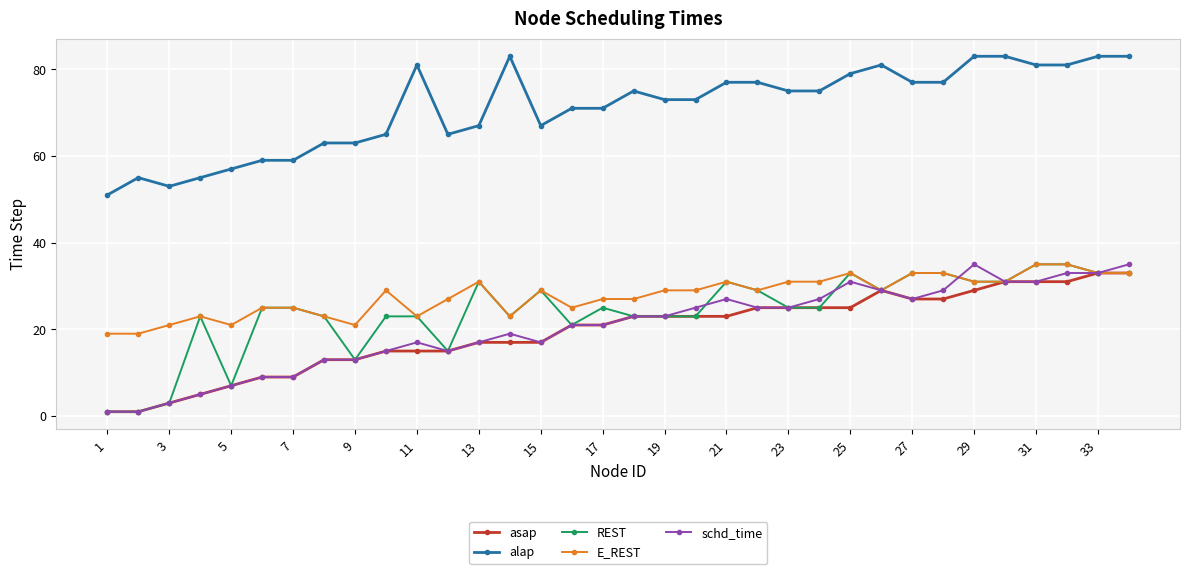

True or false: E_REST has more than 1 interior local peaks.

True